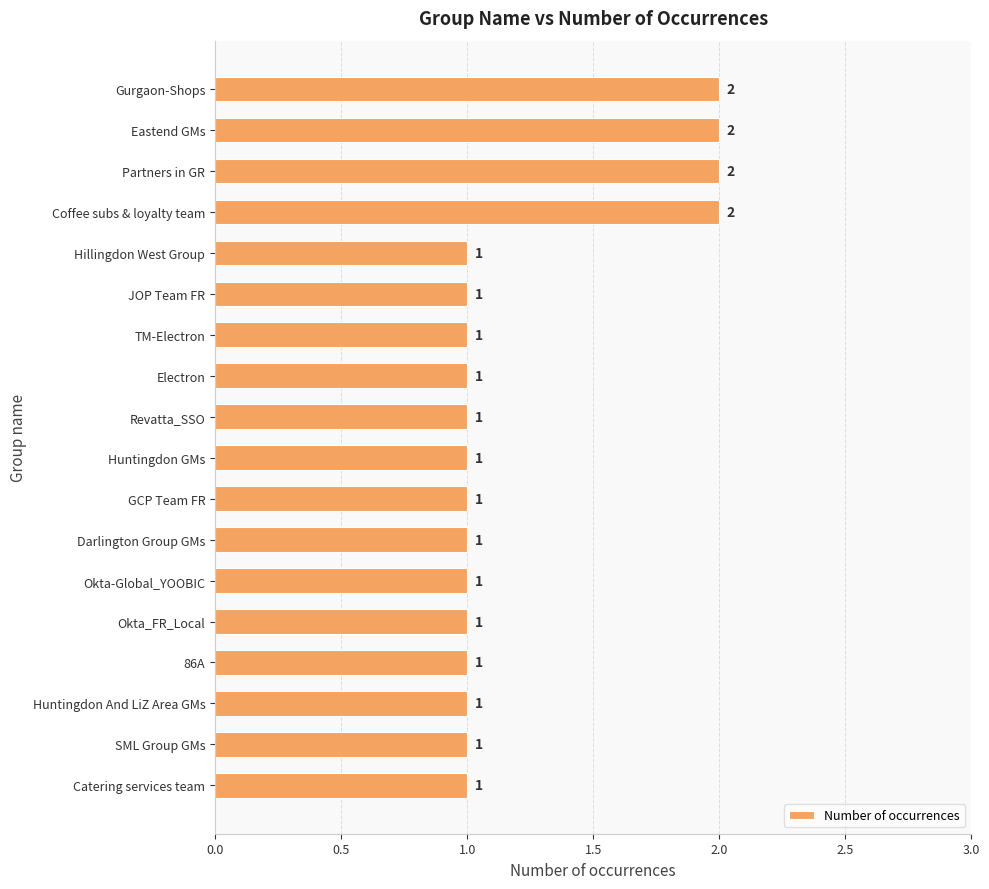

Does the chart contain any negative values?

No